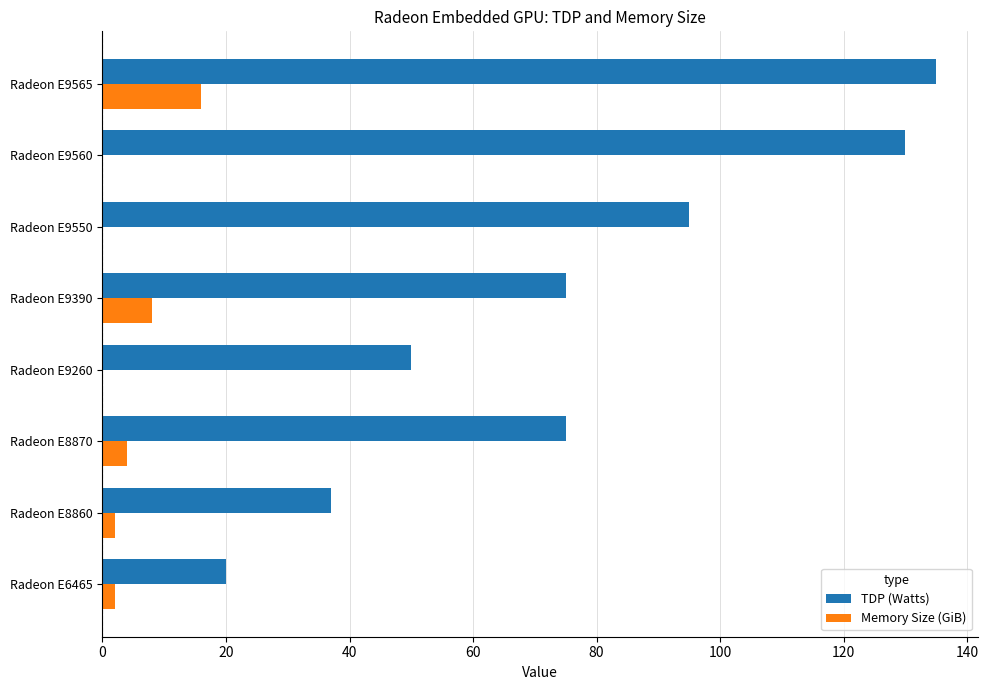

What is the sum of the Memory Size (GiB) values at Radeon E9390 and Radeon E8870?

12